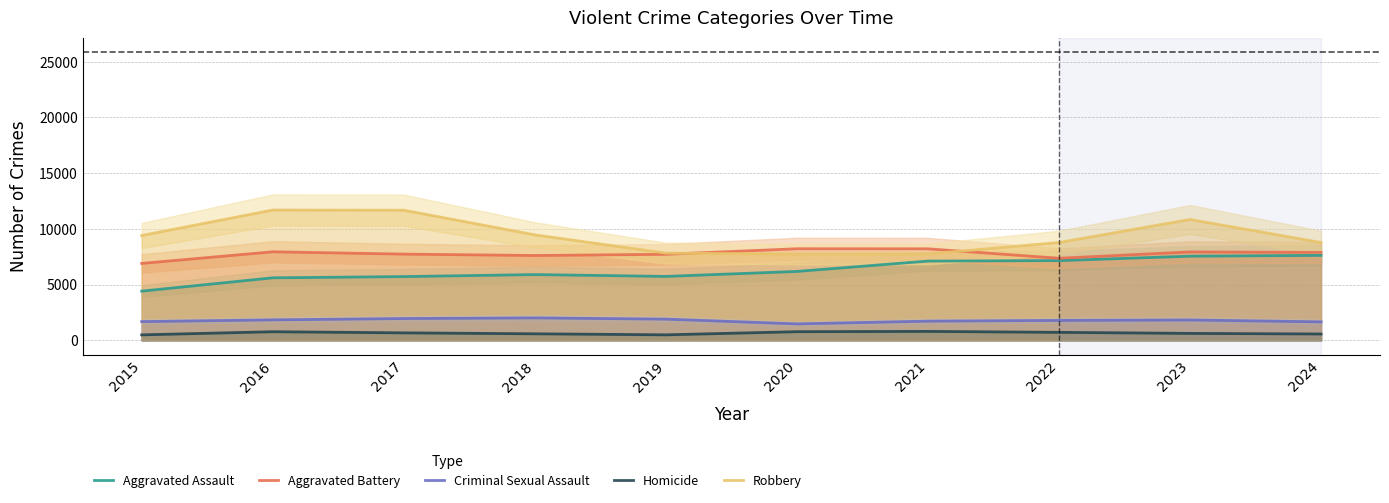

Reading left to right, transcribe all the data shown in this chart.

Aggravated Assault: 2015=4412	2016=5608	2017=5719	2018=5899	2019=5735	2020=6180	2021=7111	2022=7153	2023=7549	2024=7621
Aggravated Battery: 2015=6901	2016=7944	2017=7736	2018=7611	2019=7719	2020=8218	2021=8212	2022=7364	2023=7935	2024=7887
Criminal Sexual Assault: 2015=1679	2016=1834	2017=1953	2018=2012	2019=1900	2020=1473	2021=1720	2022=1785	2023=1824	2024=1657
Homicide: 2015=488	2016=770	2017=668	2018=583	2019=491	2020=773	2021=799	2022=714	2023=619	2024=566
Robbery: 2015=9406	2016=11691	2017=11677	2018=9464	2019=7825	2020=7739	2021=7749	2022=8777	2023=10845	2024=8777